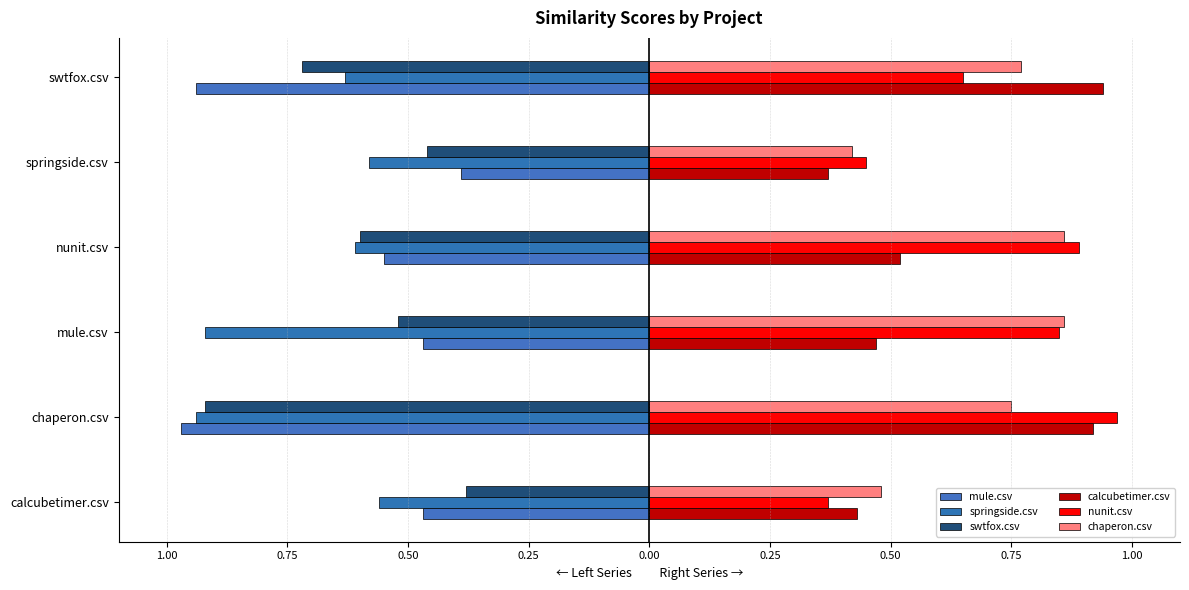

What is the highest value of the calcubetimer.csv series?

0.9